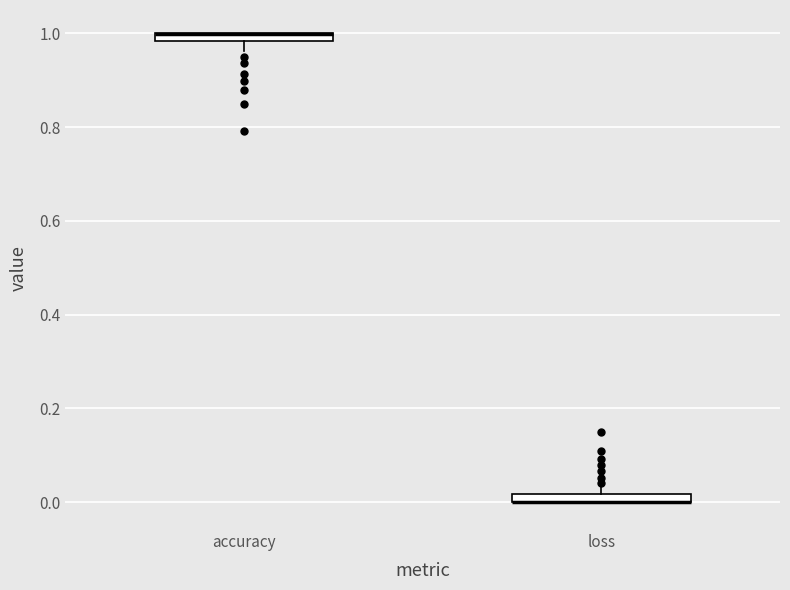

Where does the lower whisker of the box for accuracy end on the y-axis? The values are not printed on the chart, so give them approximately, as read against the axis.

0.96